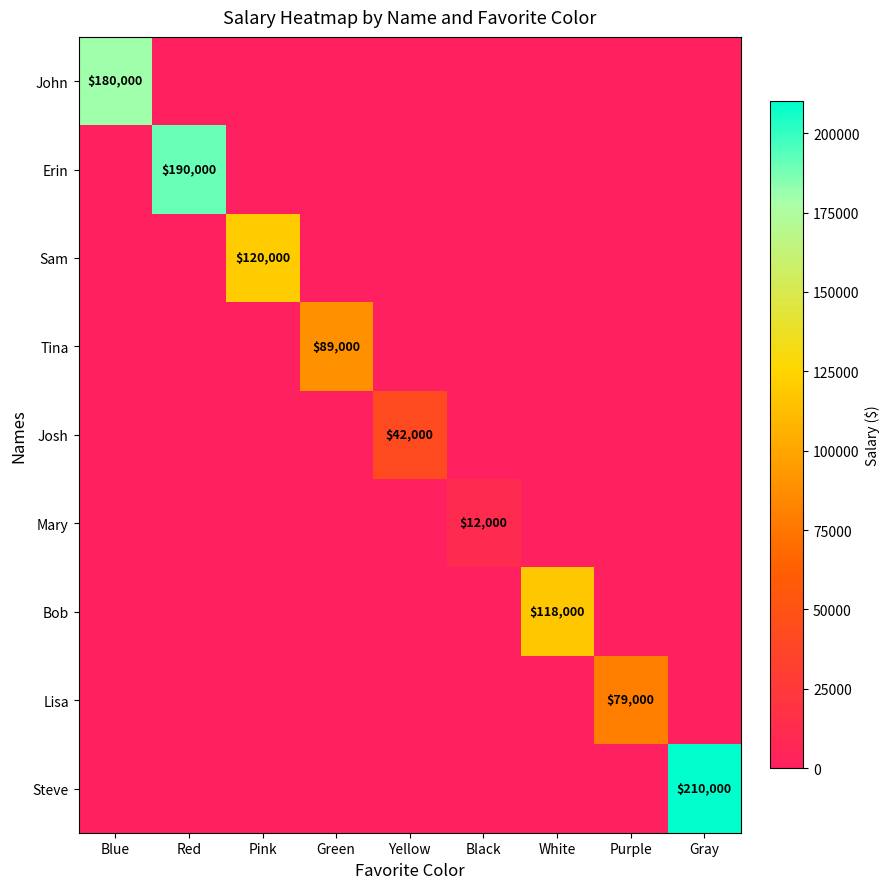

The value of Josh at White is 16852. True or false?

False